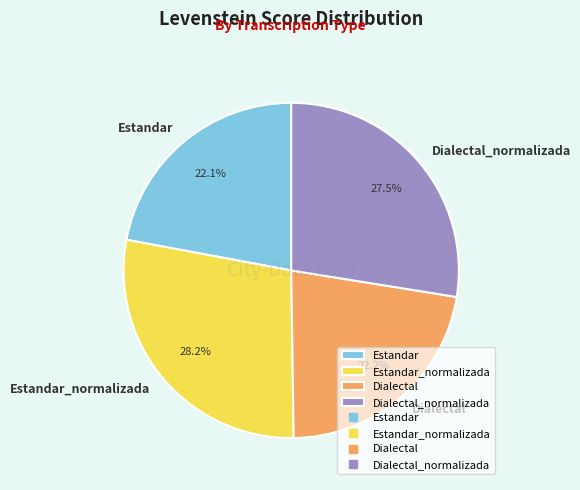

To the nearest percent, what is the combined percentage of Estandar and Estandar_normalizada?

50%